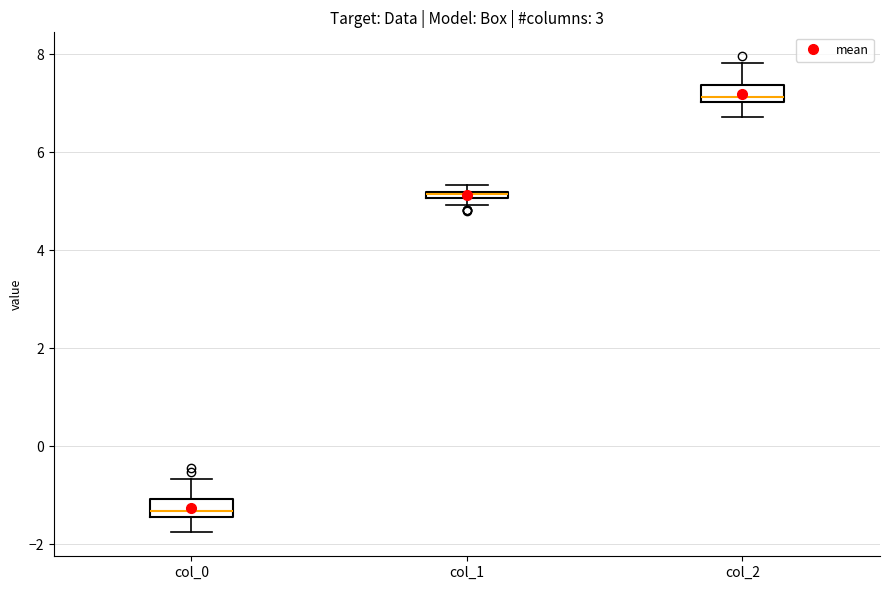

Where is the upper edge of the box for col_1 on the y-axis? The values are not printed on the chart, so give them approximately, as read against the axis.

5.2